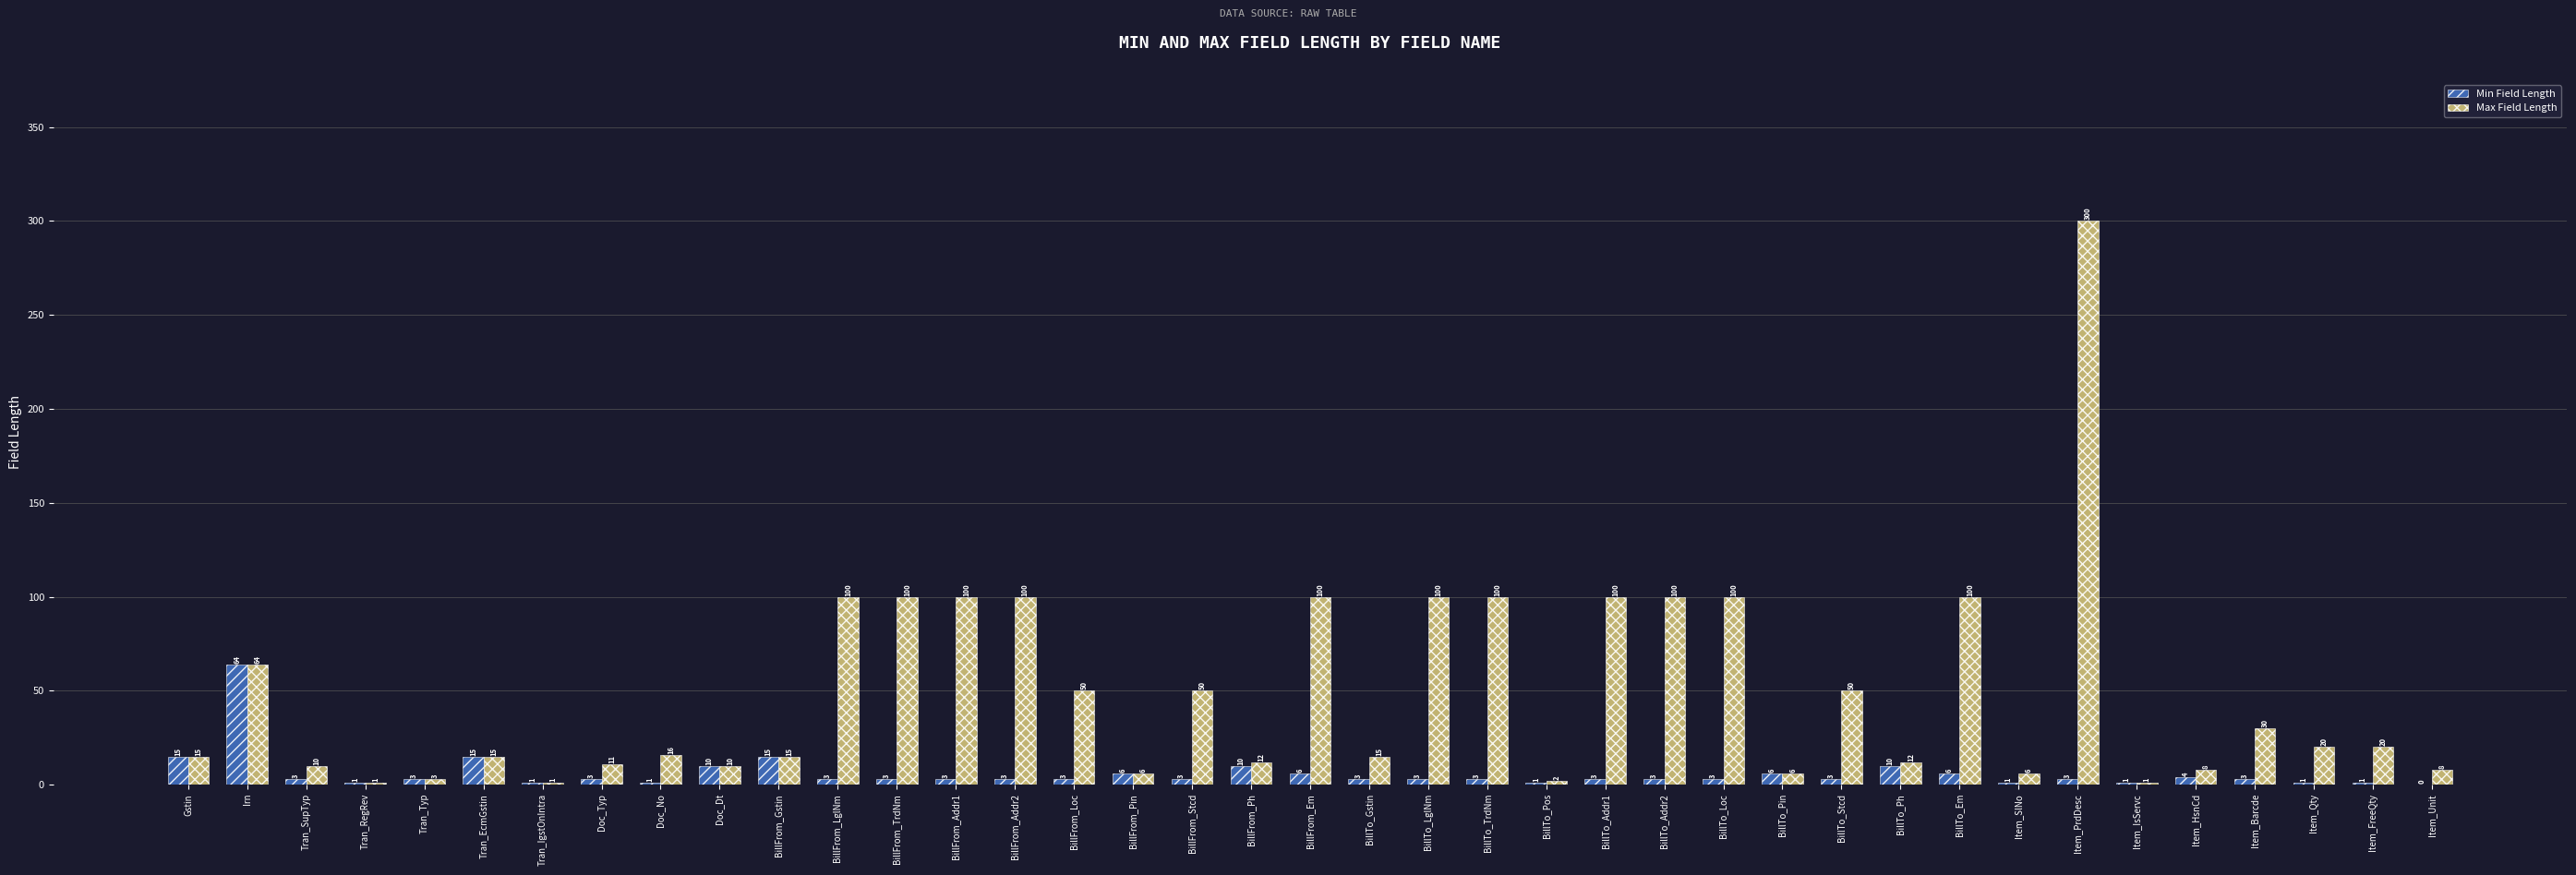

What is the total value across all series at Item_SlNo?

7